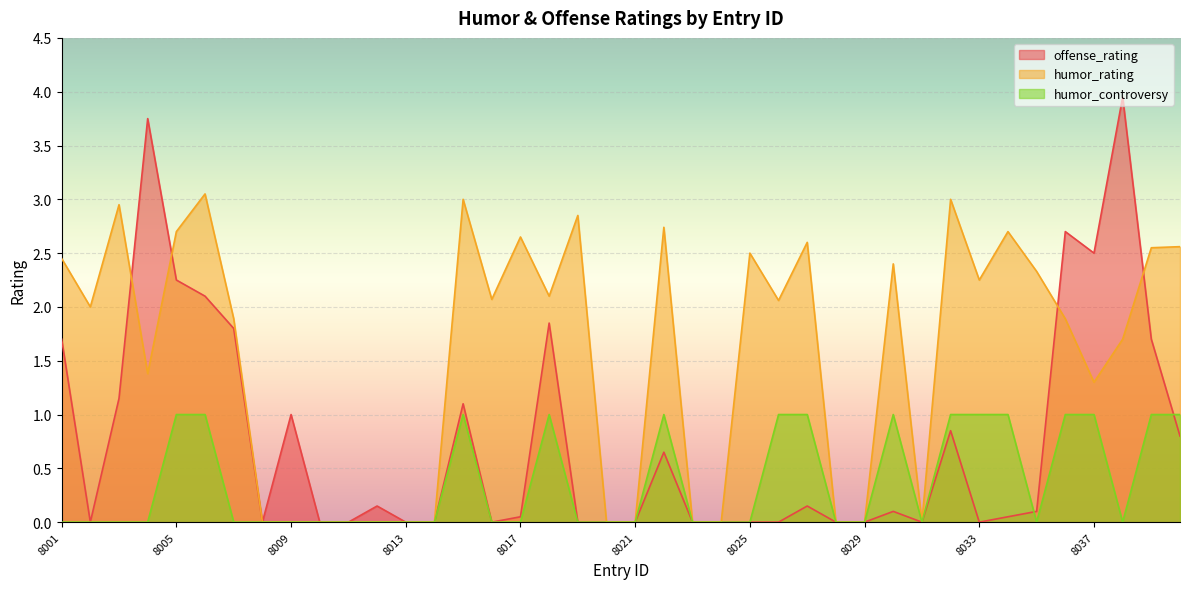

Which series ends up on top after the final intersection of offense_rating and humor_rating?

humor_rating